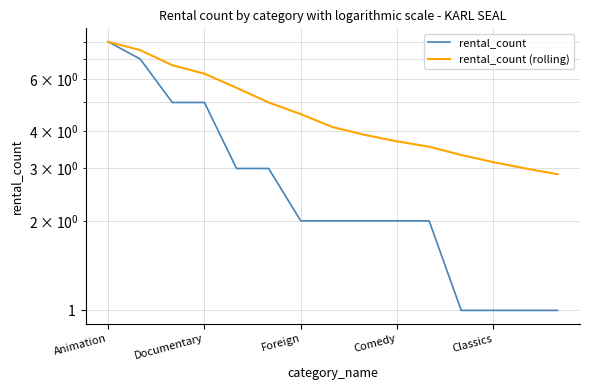

Is the value of rental_count (rolling) at 9 greater than the value of rental_count at 7?

Yes